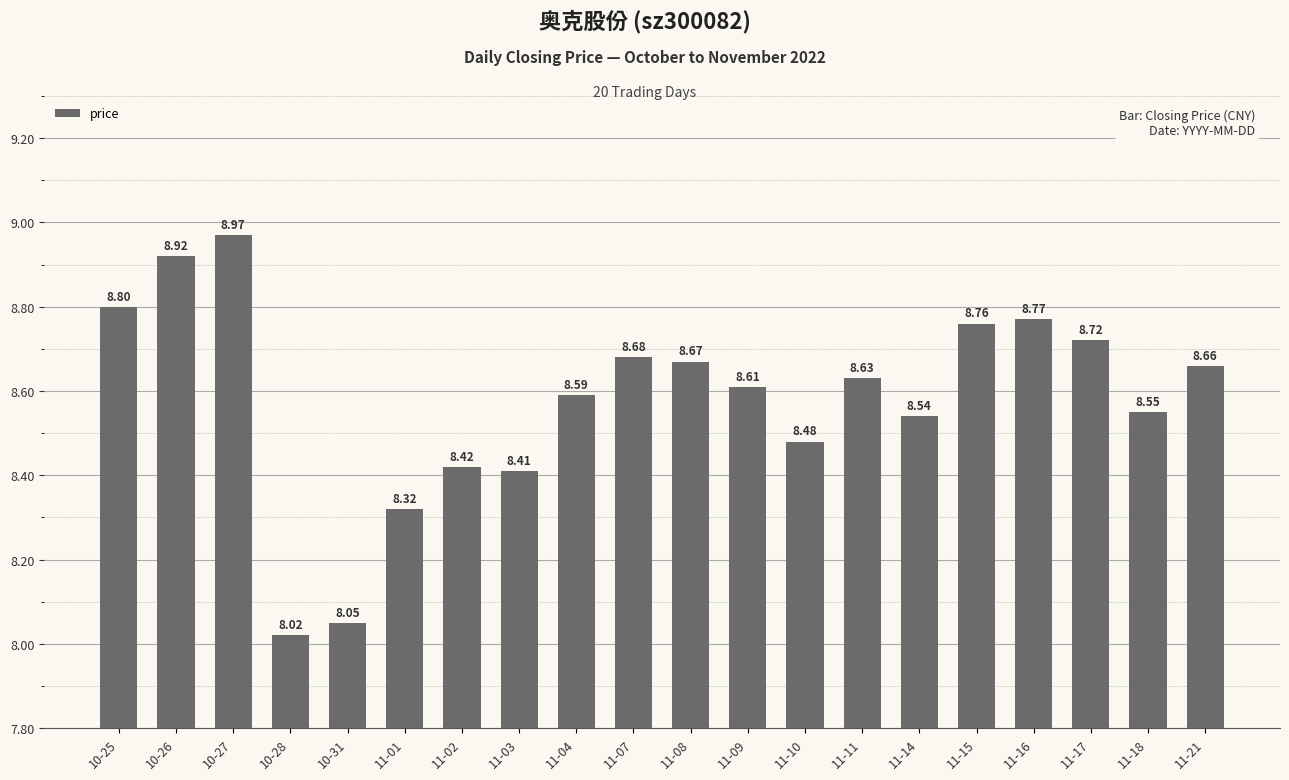

Are the bars grouped side by side (vs. stacked)?

No